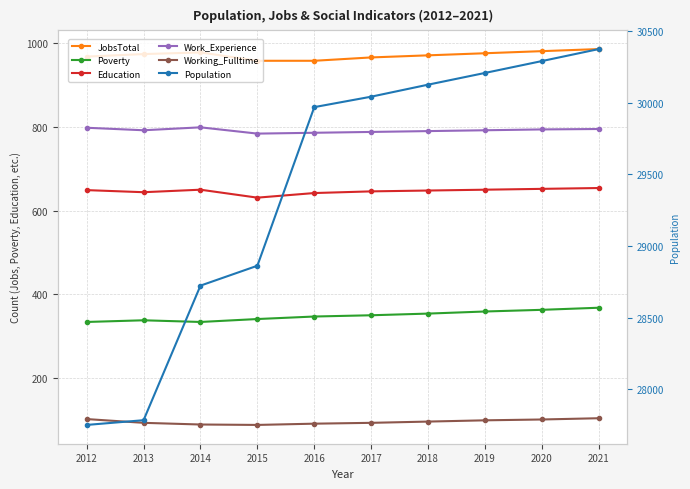

Where does the Population series first go above 30044?

2018